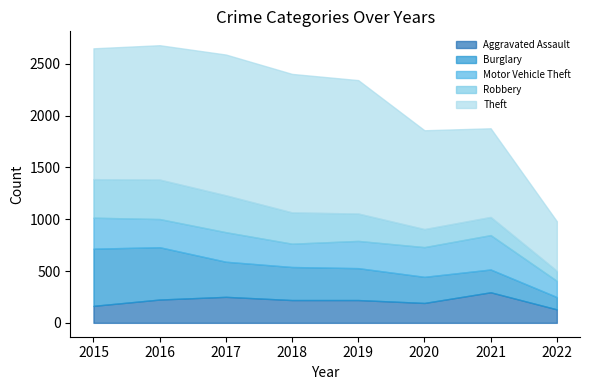

How many lines are shown in the chart?

5